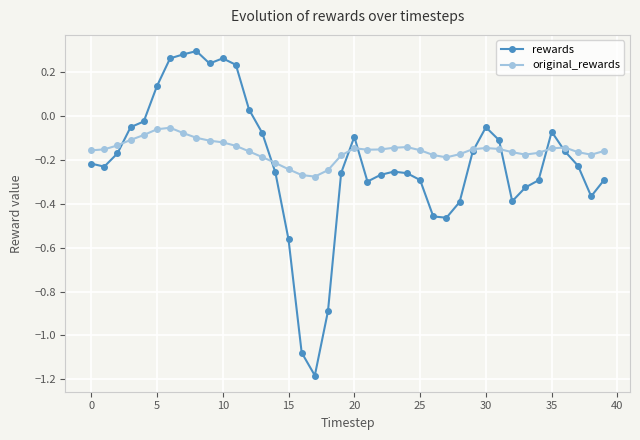

At how many categories does at least one series exceed 0?

8